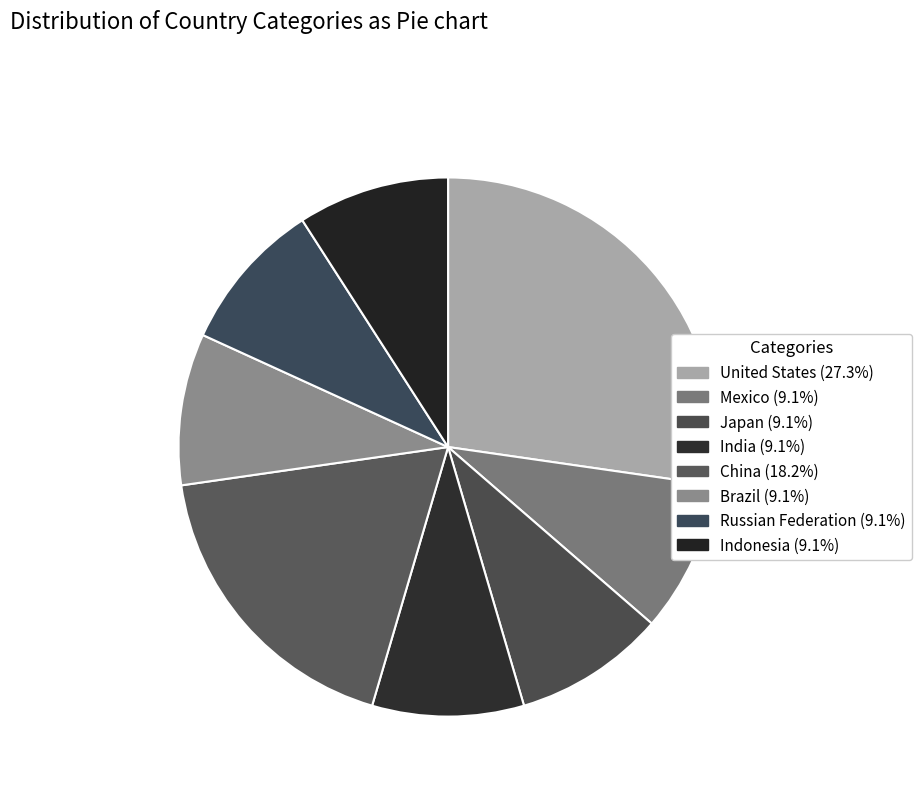

How many segments does this pie chart have?

8